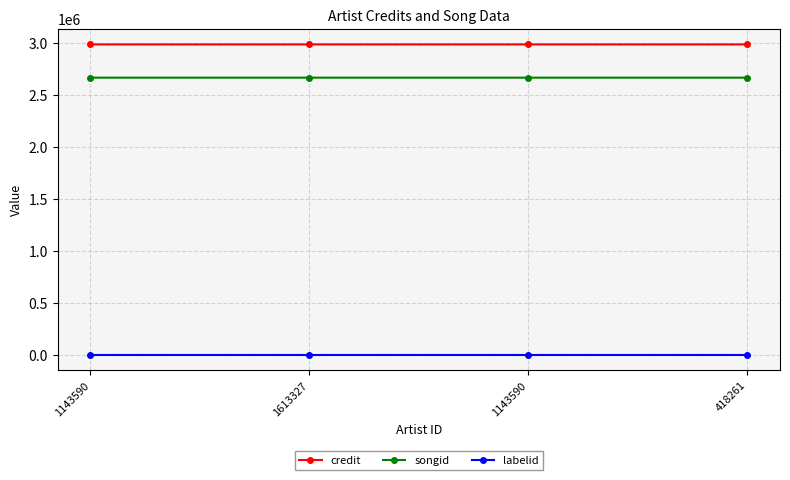

Which category has the lowest value in the credit series?

1143590